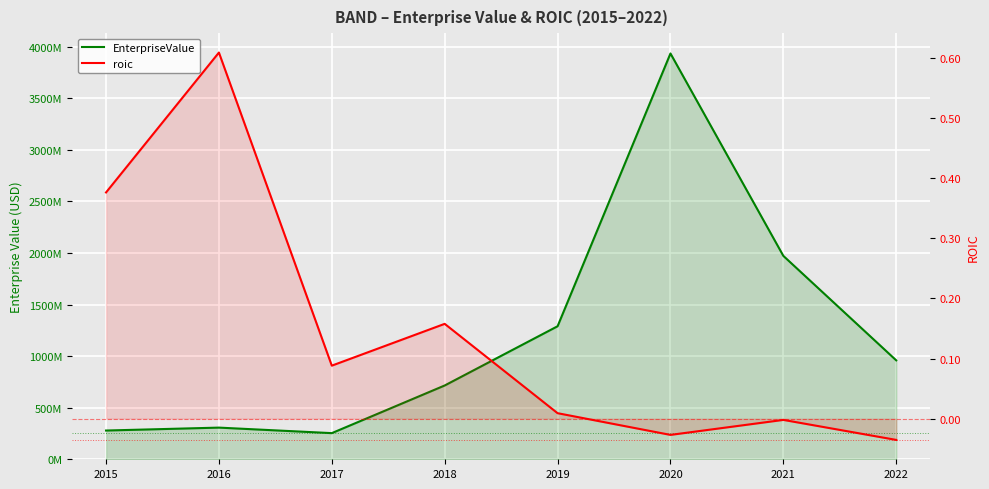

Reading left to right, what are all the values shown in this chart?

EnterpriseValue: 278708380.0	307058360.0	253550909.5	715591480.2	1289861527.0	3935055846.6	1972276132.2	959235168.2
roic: 0.4	0.6	0.1	0.2	0.0	-0.0	-0.0	-0.0